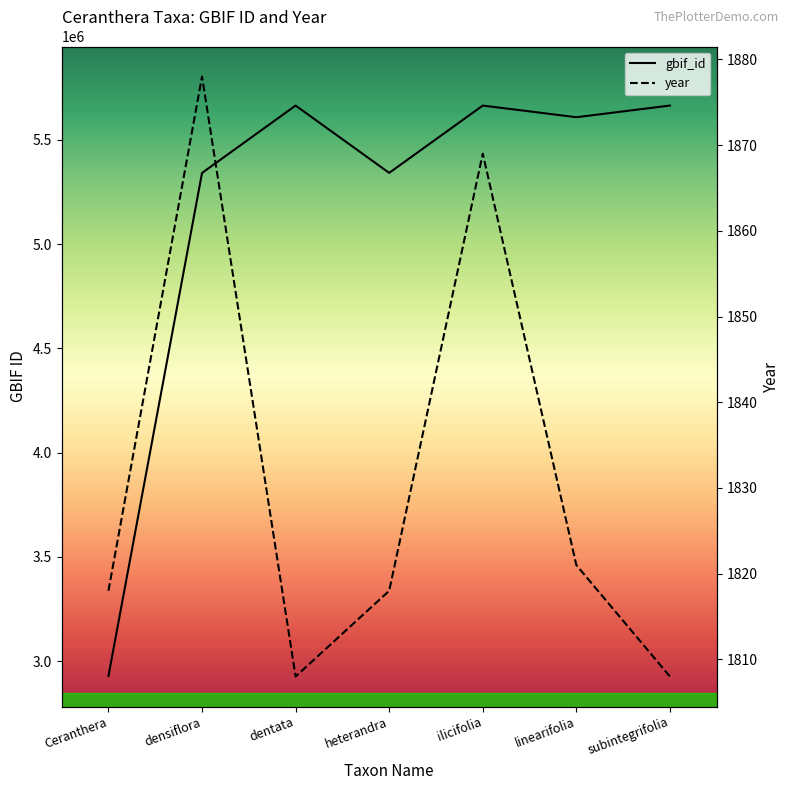

At which category does the chart reach its peak across all series?

dentata